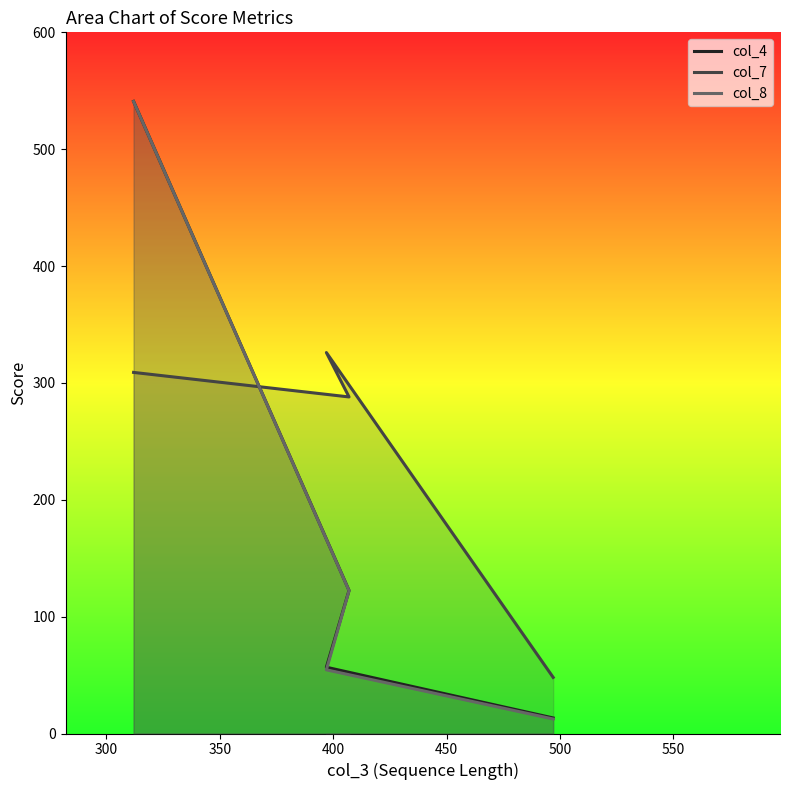

The value of col_4 at 400 is 3.1. True or false?

False